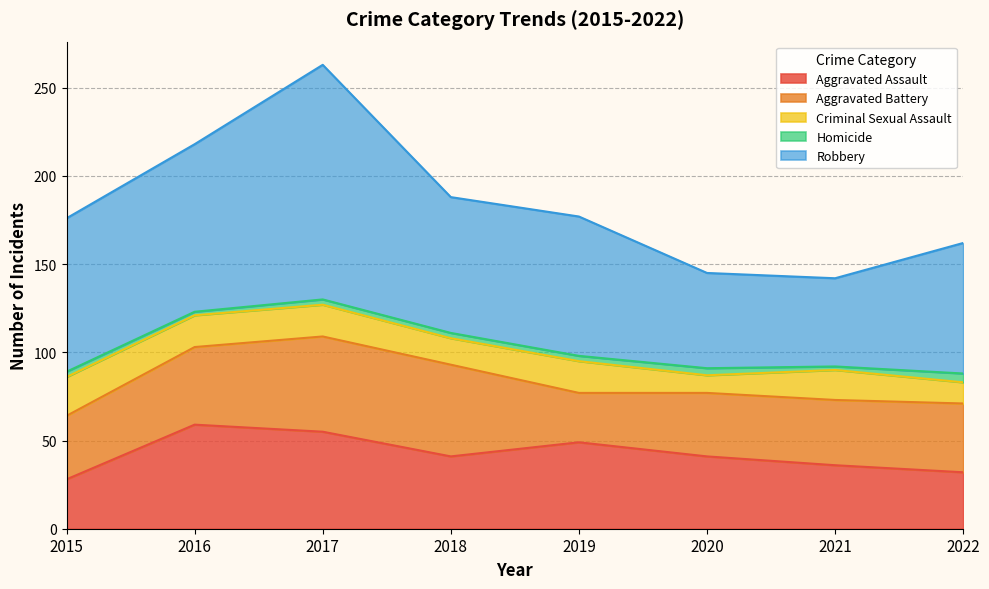

At which category is the sum across all series the highest?

2017